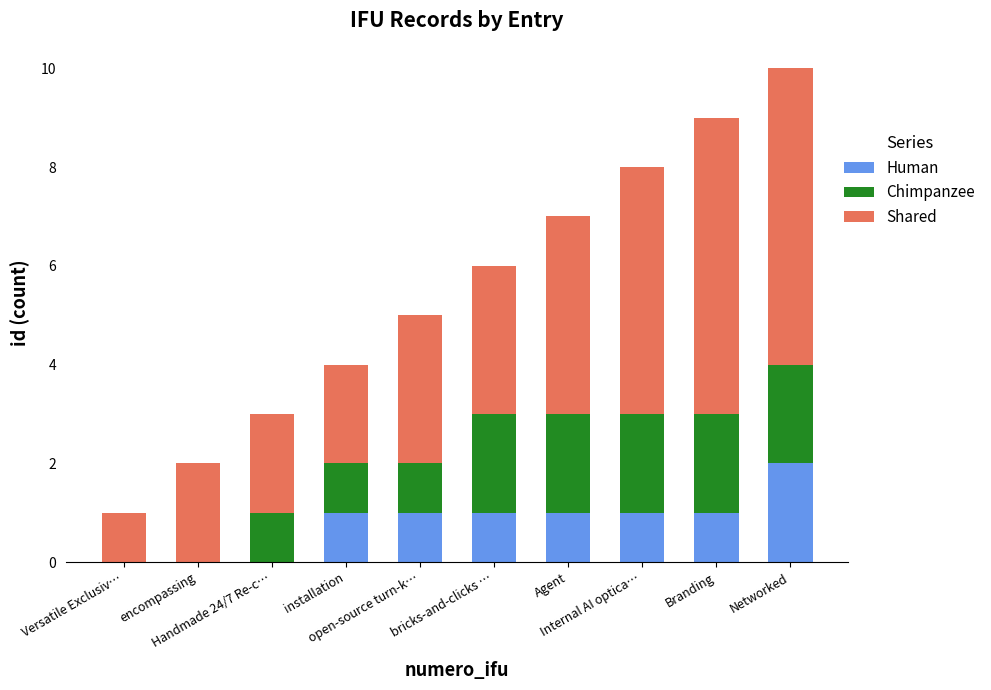

What is the sum of all Human values?

8